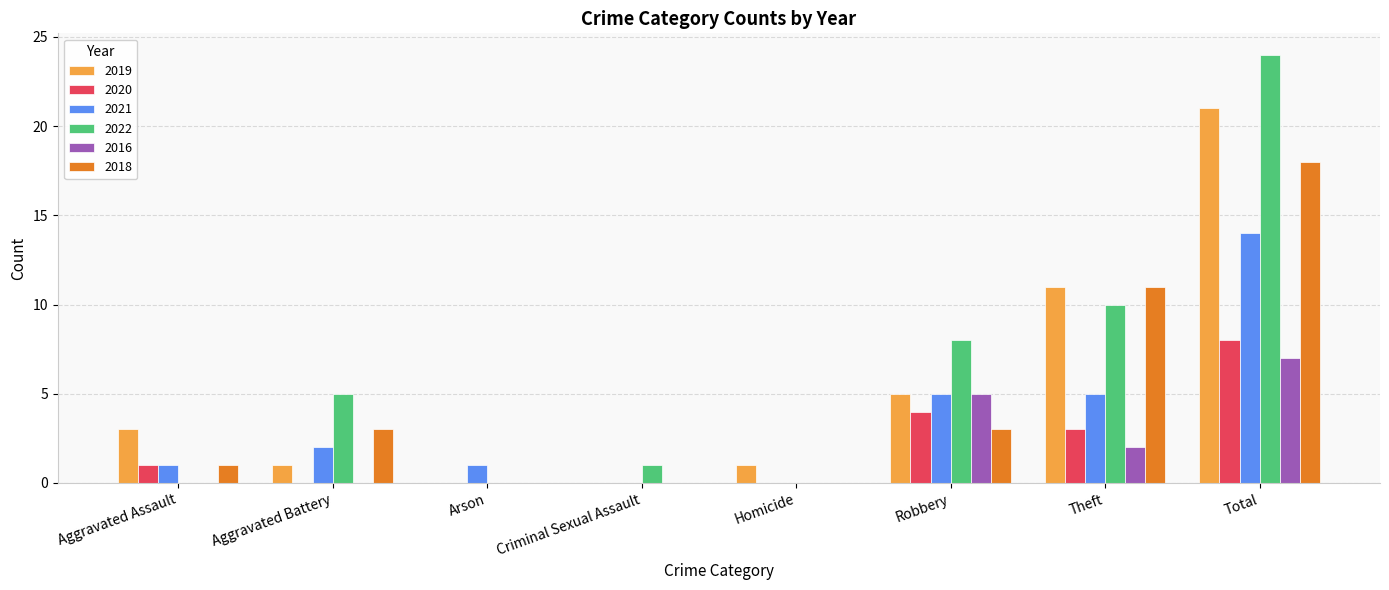

Which category has the highest value in the 2020 series?

Total